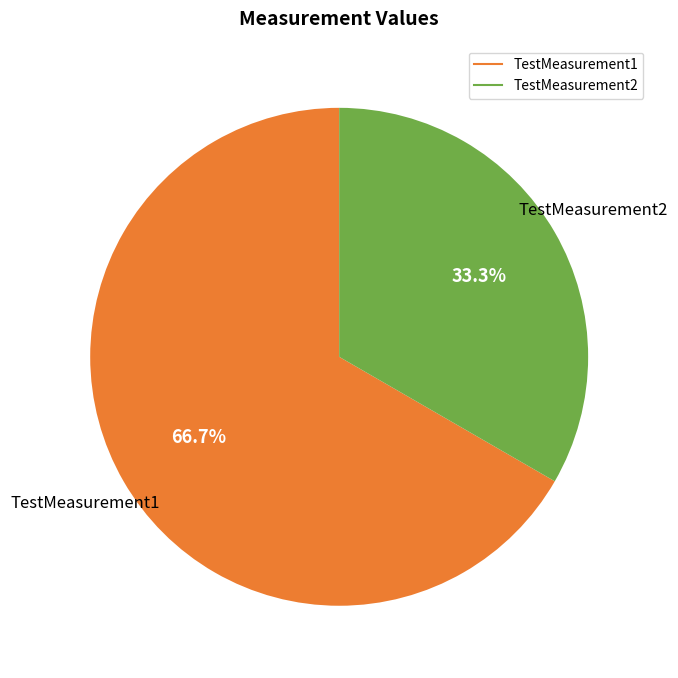

Is there any slice that represents more than half of the pie?

Yes